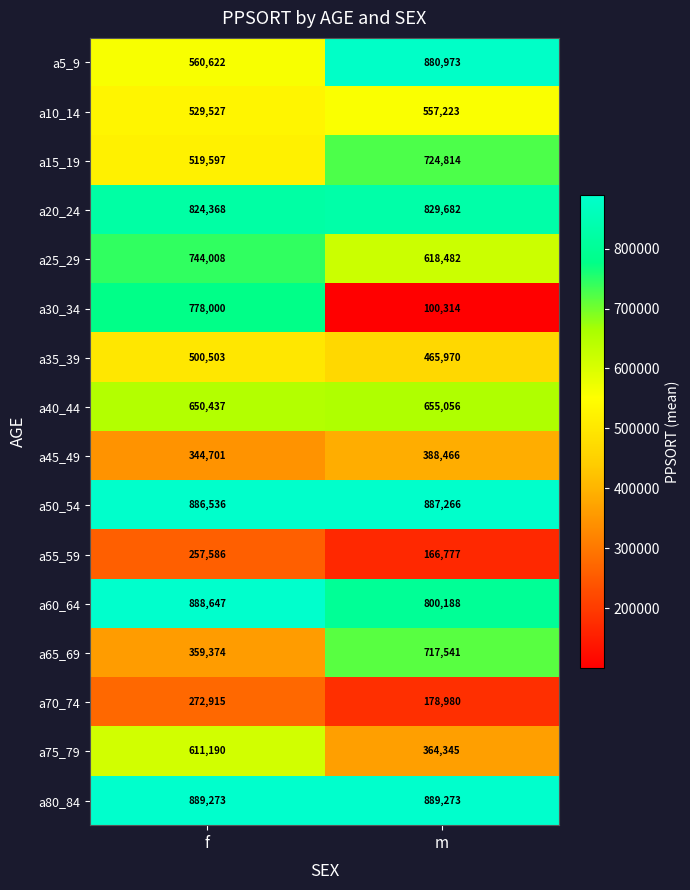

At which label is a20_24 closest to 827025?

f